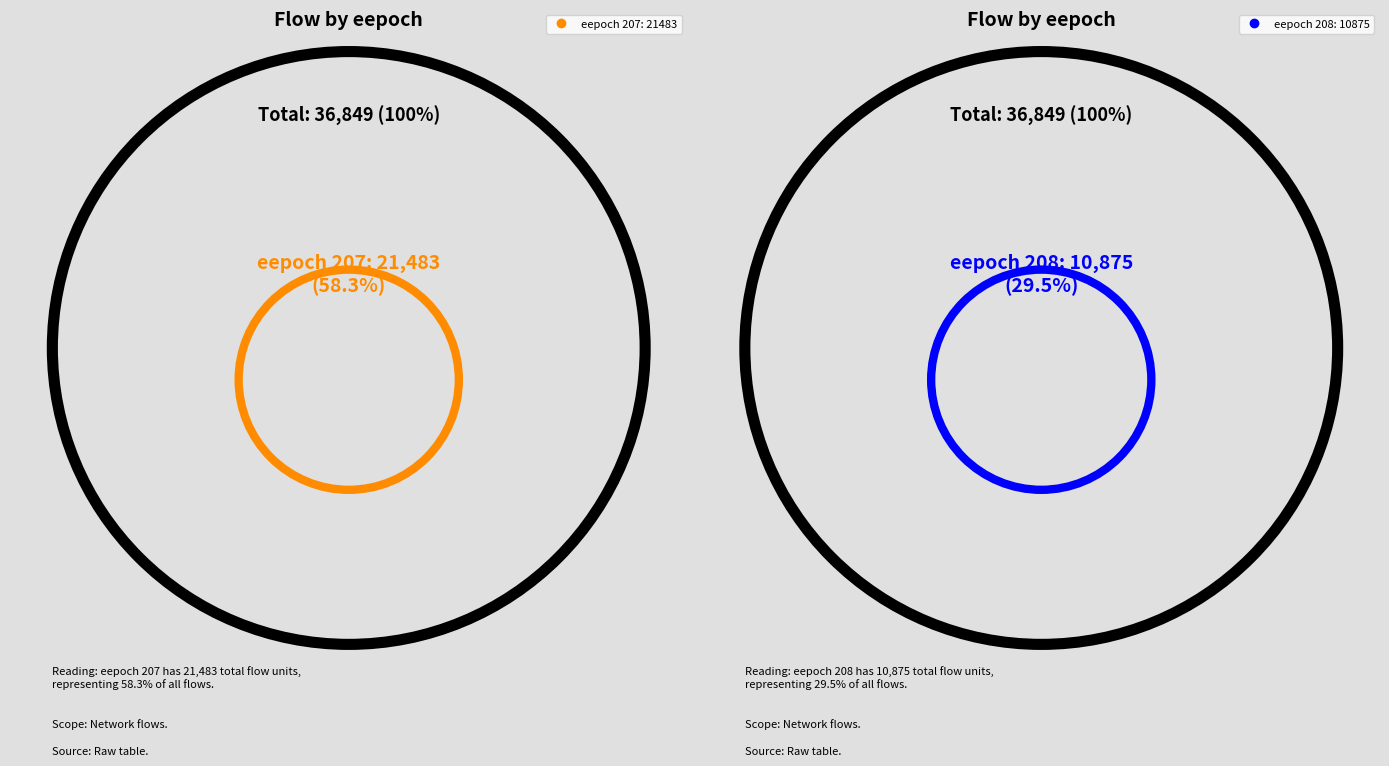

True or false: 208 accounts for 1% of the total.

False